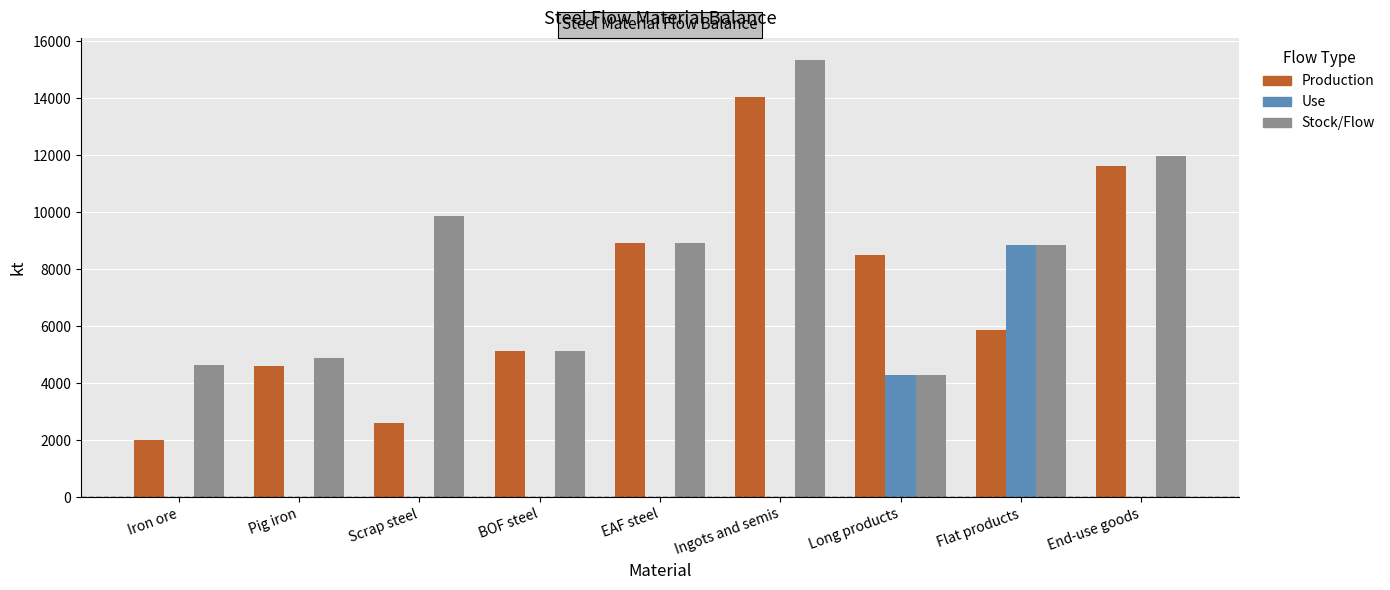

Does the chart contain stacked bars?

No